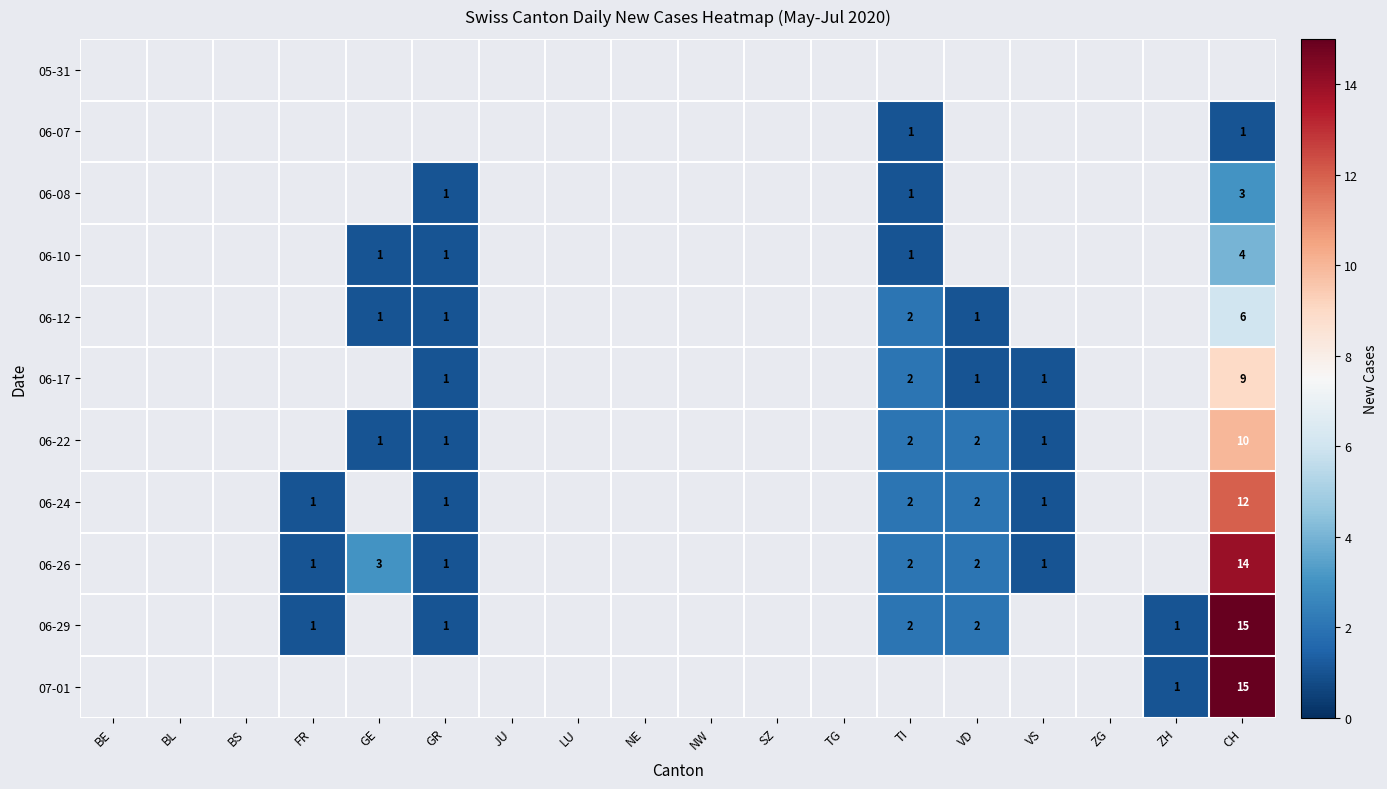

The value of 06-29 at ZH is 0. True or false?

False